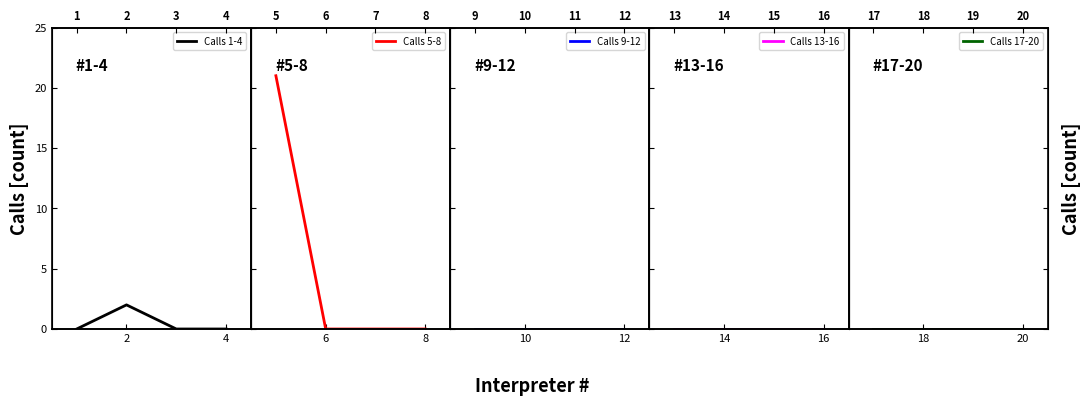

Does the chart display data point markers on the line(s)?

No